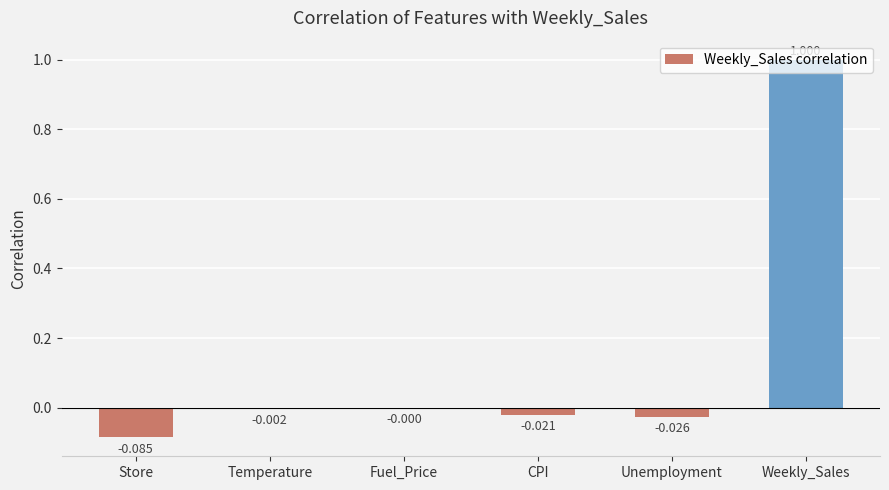

At which category does the chart reach its peak across all series?

Weekly_Sales